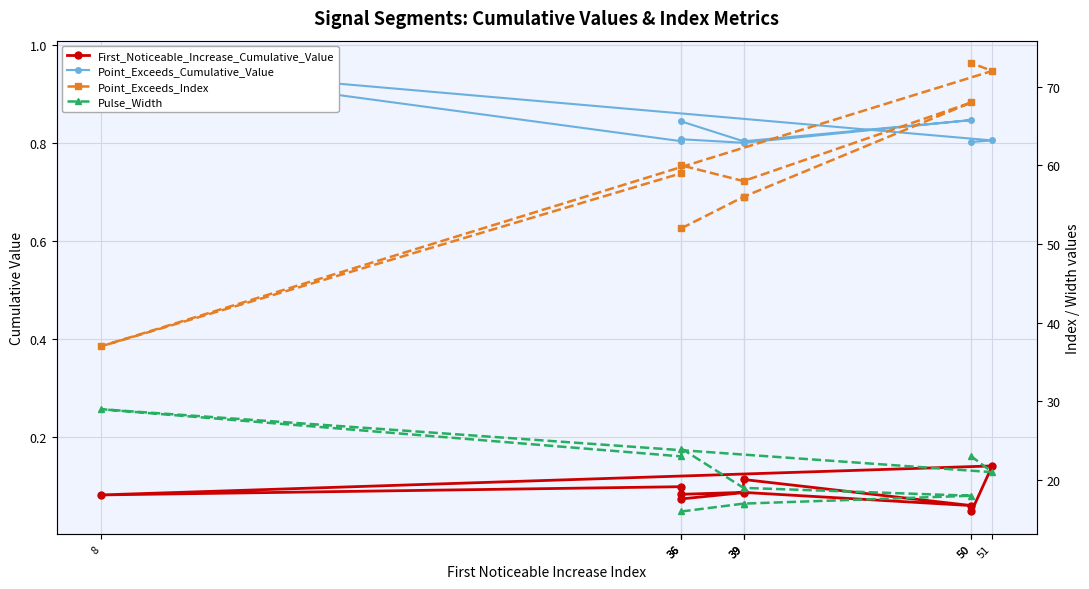

Which series has the widest spread of values?

Point_Exceeds_Index